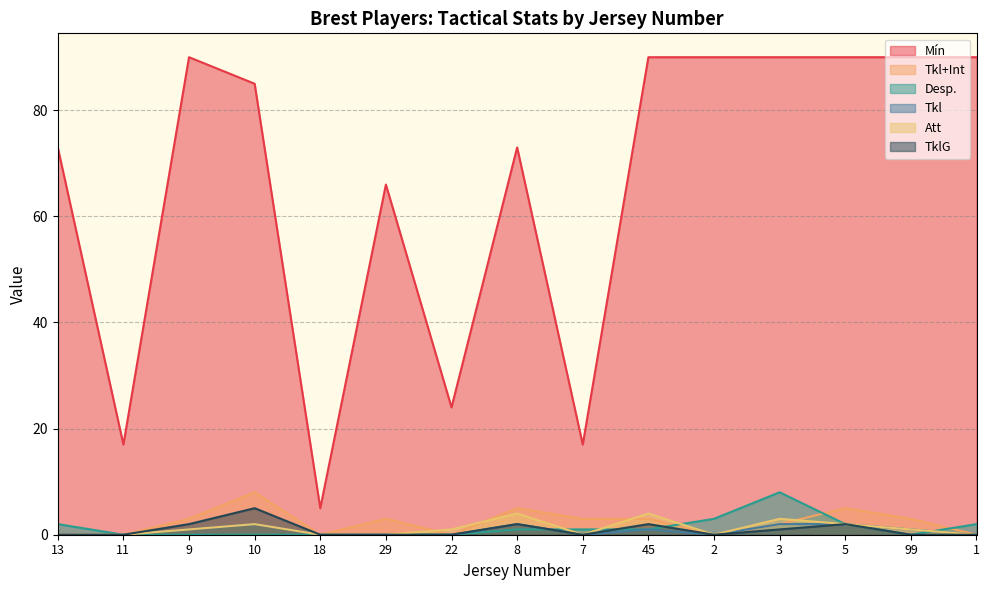

Which series has the largest range (max minus min)?

Mín